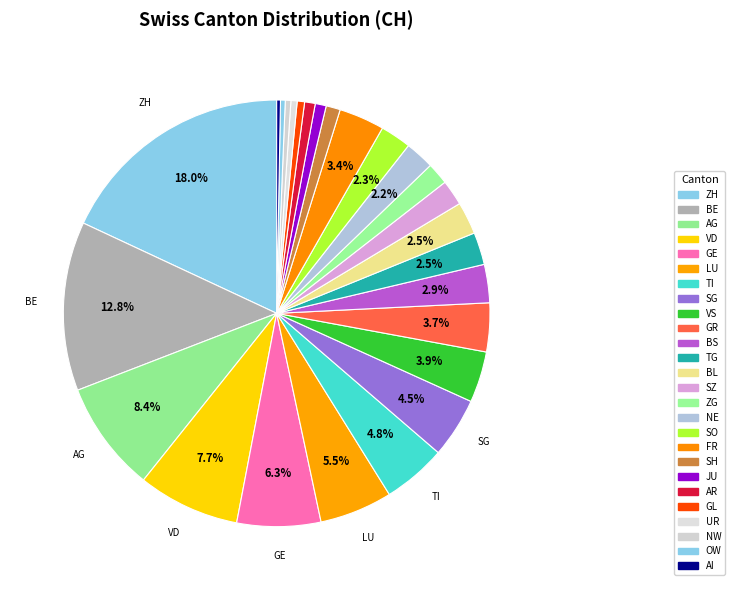

How many segments does this pie chart have?

26